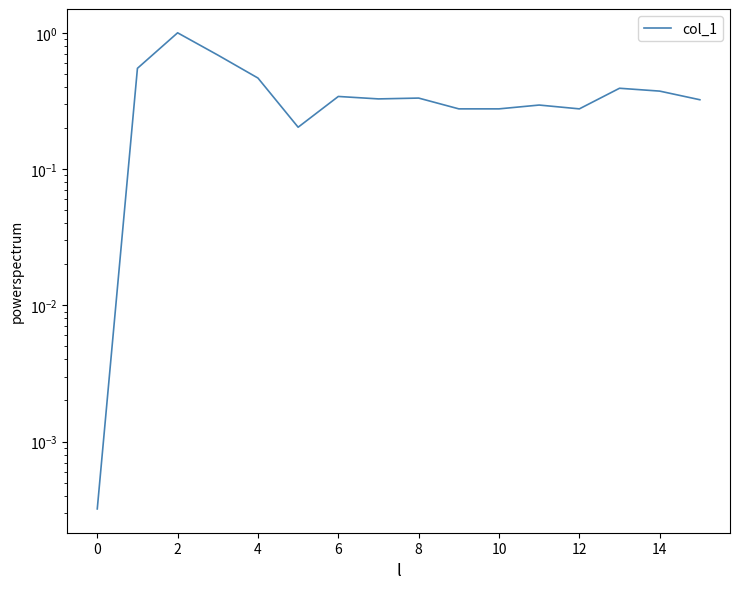

What is the label of the 12th point from the left?

11